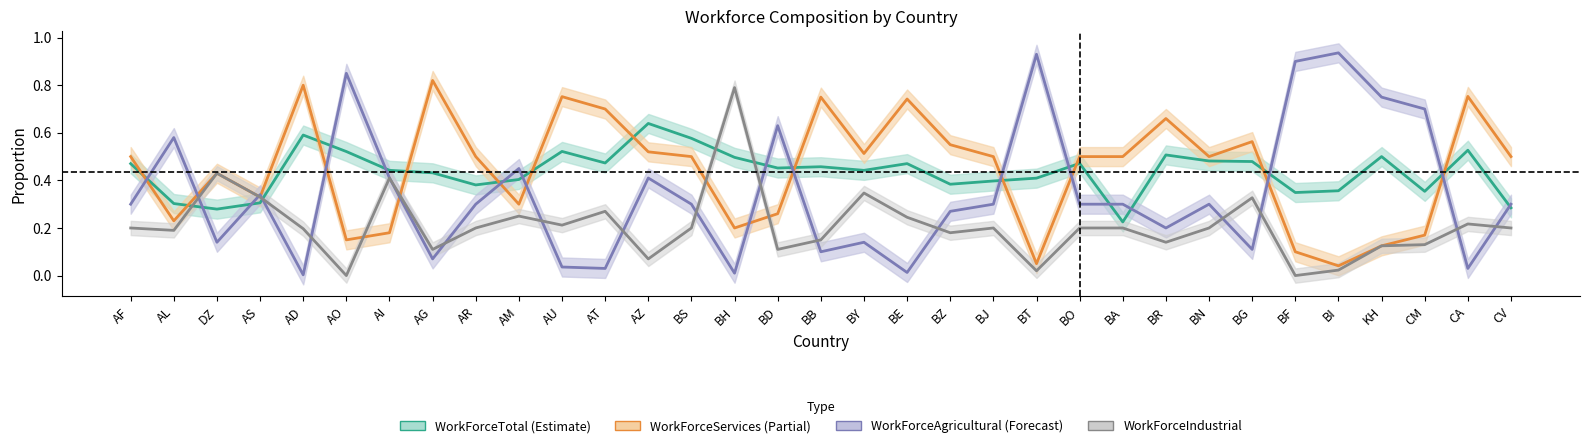

How many lines are shown in the chart?

4